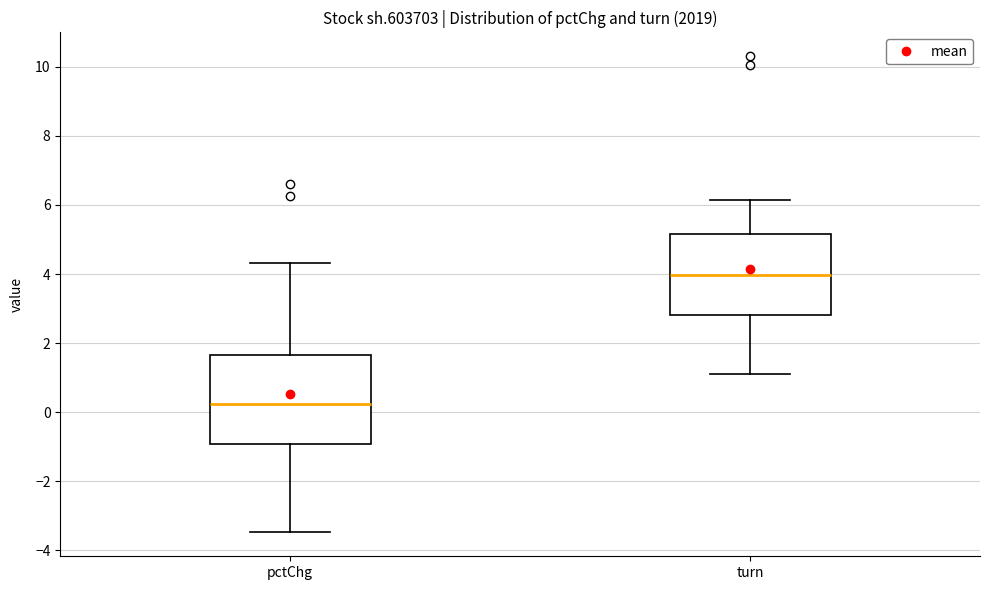

Which box has the lowest median line?

pctChg